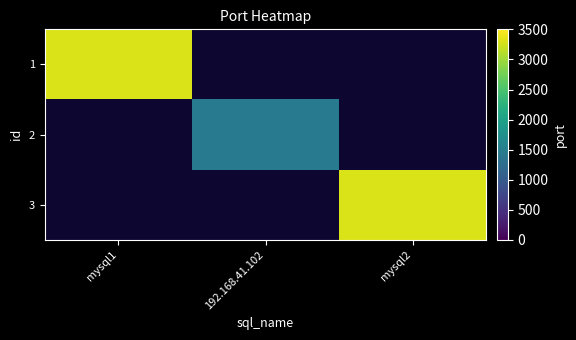

List the series in order of their peak value, highest first.

1, 2, 3